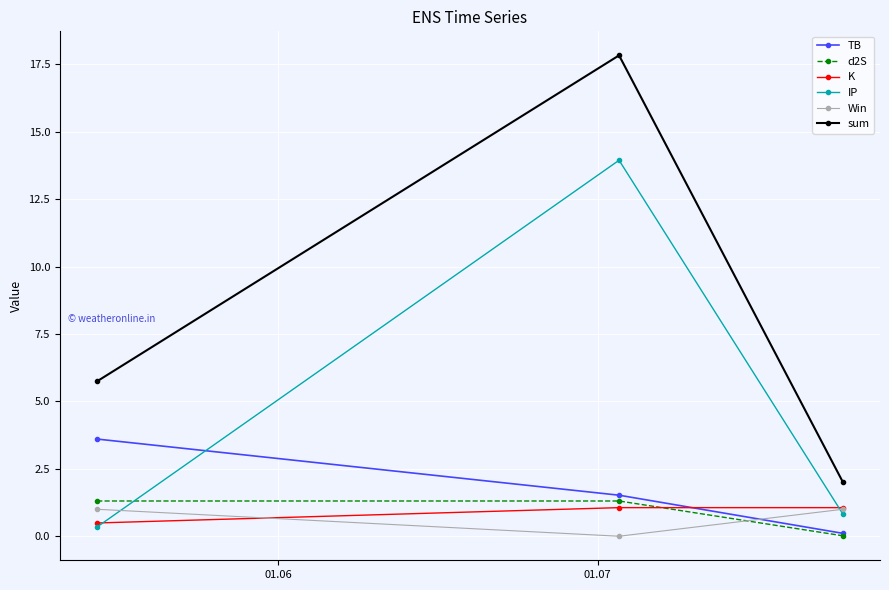

What is the maximum value for Win?

1.0